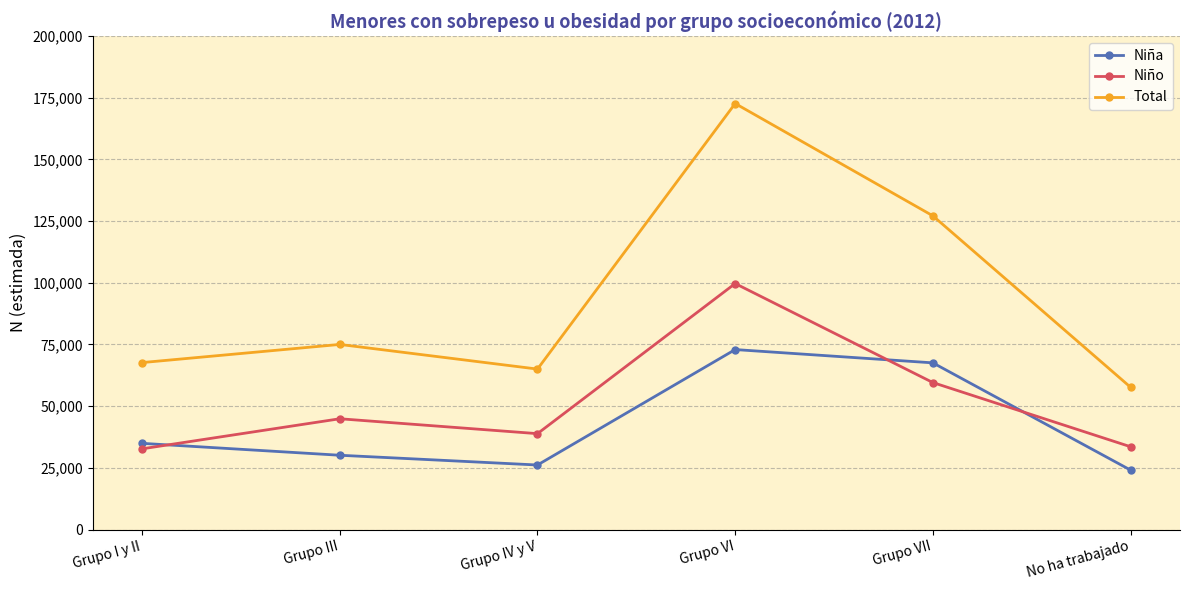

Reading left to right, what are all the values shown in this chart?

Niña: 34947	30120	26166	72946	67559	24104
Niño: 32724	44906	38873	99702	59576	33566
Total: 67671	75025	65039	172649	127134	57670